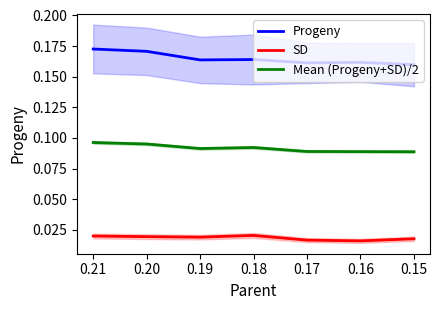

Reading left to right, transcribe all the data shown in this chart.

Progeny: 0.2	0.2	0.2	0.2	0.2	0.2	0.2
SD: 0.0	0.0	0.0	0.0	0.0	0.0	0.0
Mean (Progeny+SD)/2: 0.1	0.1	0.1	0.1	0.1	0.1	0.1